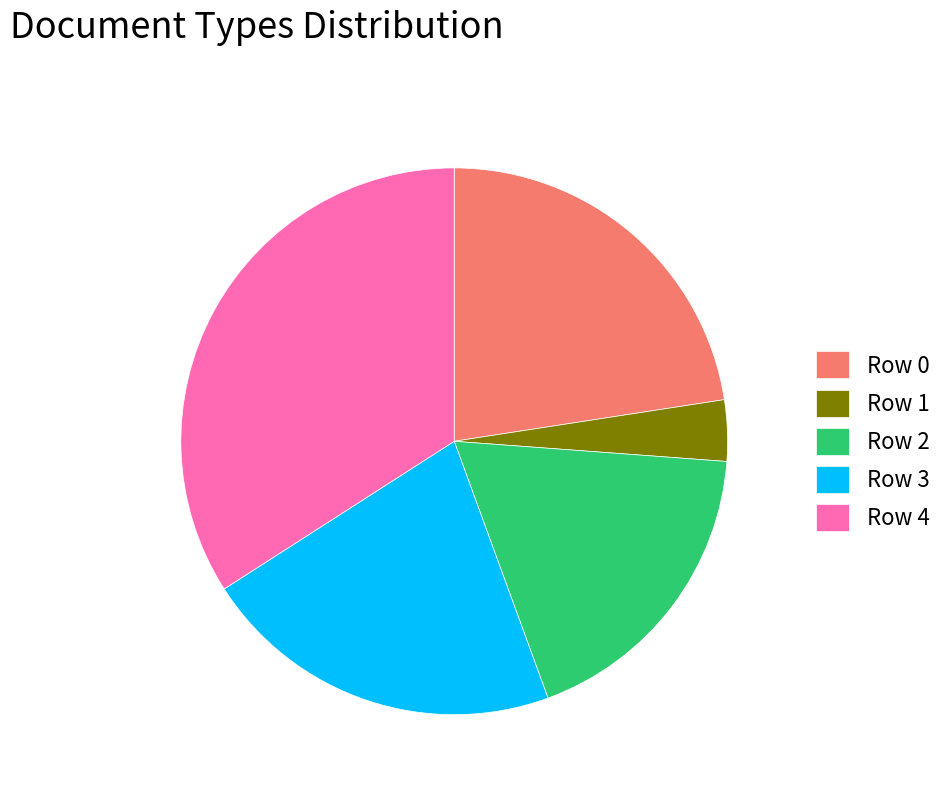

Is there a majority slice in this chart?

No